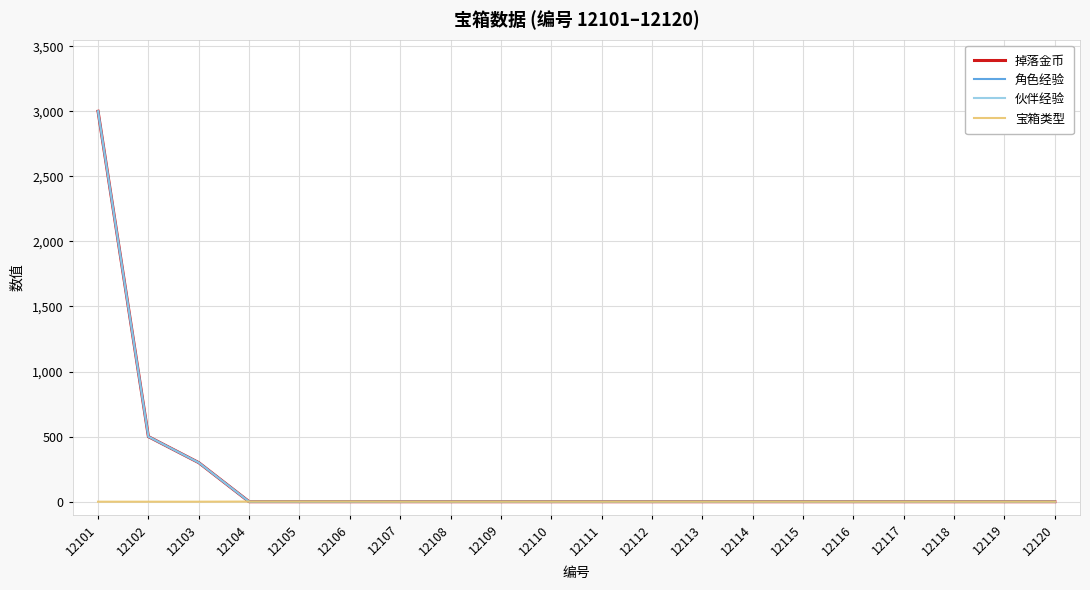

Reading left to right, extract all data points from this chart.

掉落金币: 3000	500	300	0	0	0	0	0	0	0	0	0	0	0	0	0	0	0	0	0
角色经验: 3000	500	300	0	0	0	0	0	0	0	0	0	0	0	0	0	0	0	0	0
伙伴经验: 3000	500	300	0	0	0	0	0	0	0	0	0	0	0	0	0	0	0	0	0
宝箱类型: 0	0	0	1	1	1	0	0	0	0	0	0	0	0	0	0	0	0	0	0